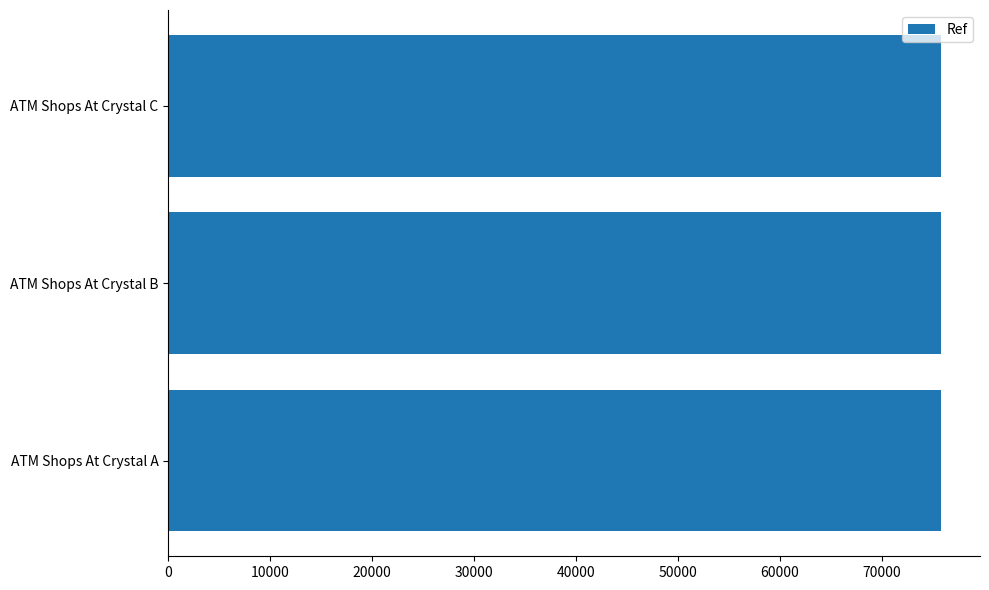

What value does the data have at ATM Shops At Crystal B?

75851